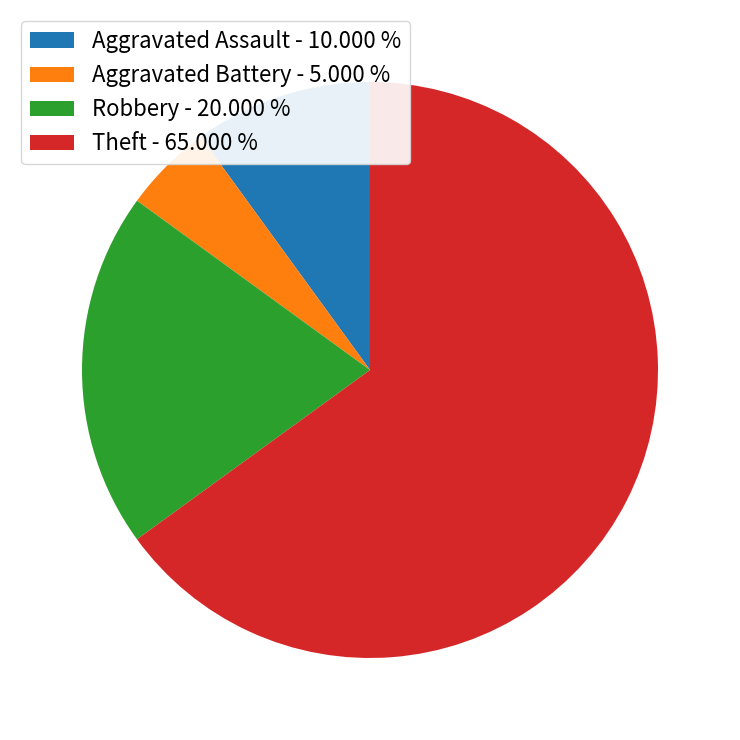

True or false: Theft accounts for 57% of the total.

False